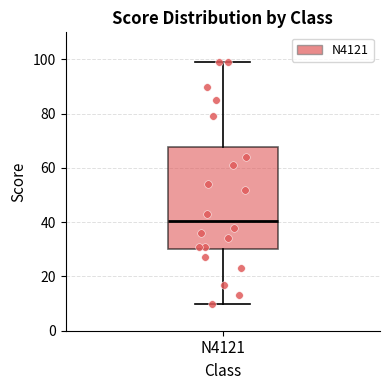

Read this box plot against the y-axis: the position of the median line, the range covered by the box, and the ends of both whiskers. The values are not printed on the chart, so give them approximately, as read against the axis.

median 40, box 30 to 68, whiskers 10 to 100